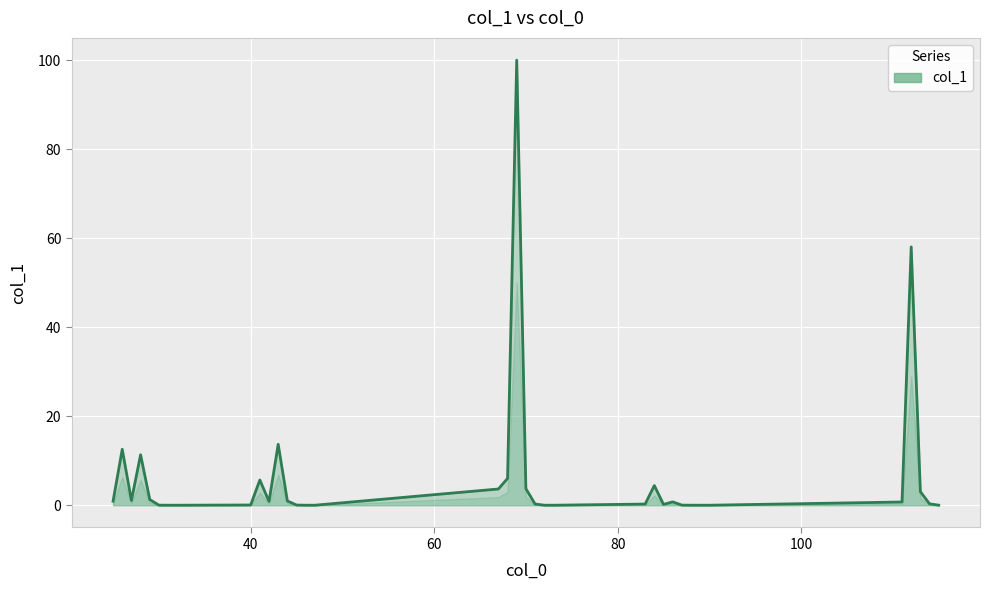

What is the difference between the maximum and minimum values?

100.0